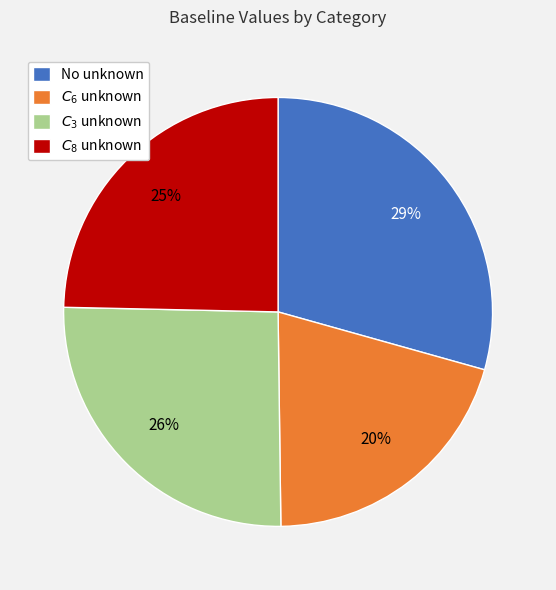

To the nearest percent, what percentage of the pie is $C_3$ unknown?

26%